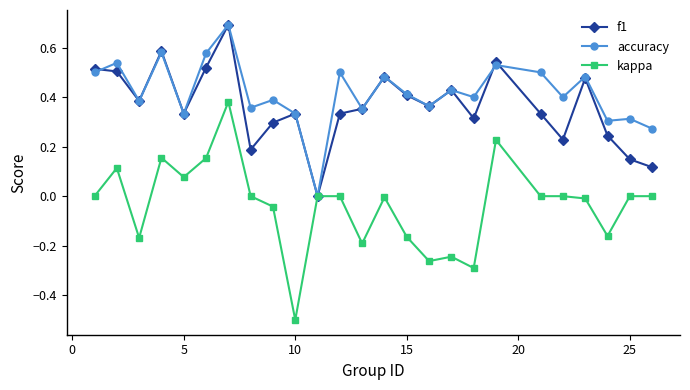

Which series has the widest spread of values?

kappa